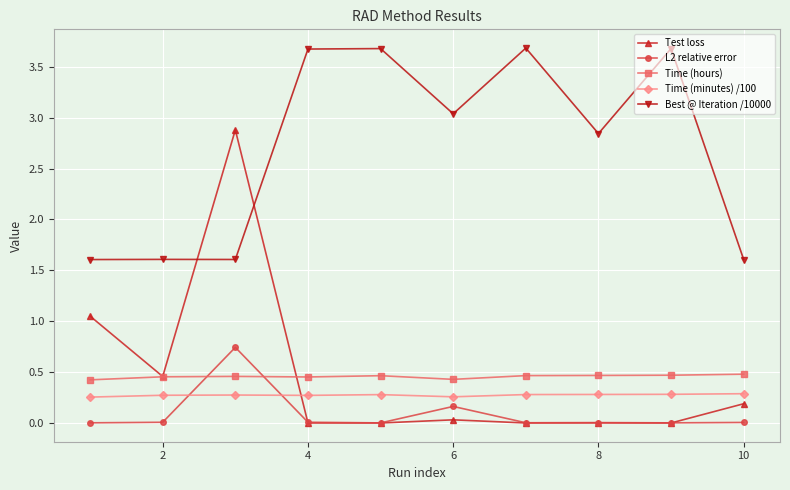

Which series has the widest spread of values?

Test loss